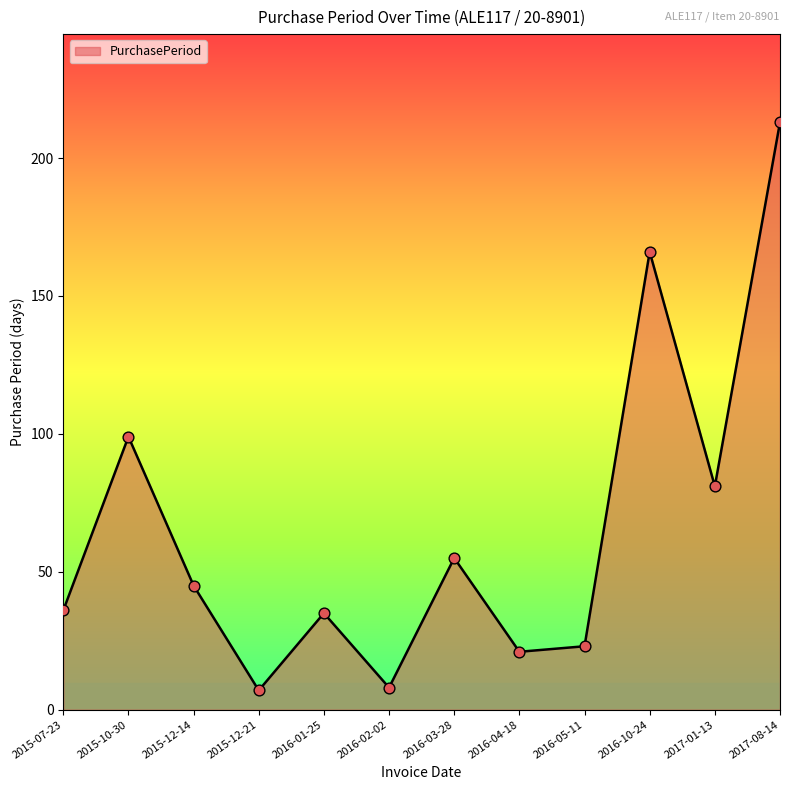

What is the change in value from 2016-04-18 to 2017-01-13?

+60